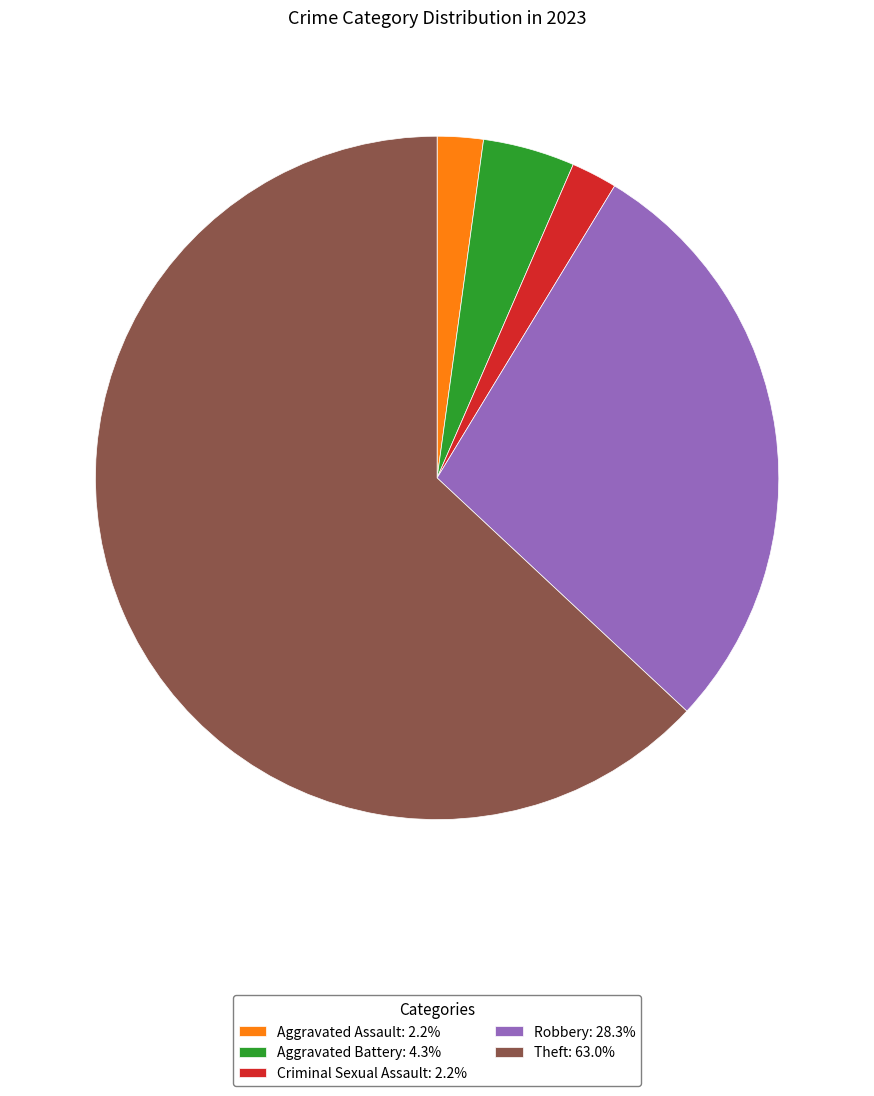

Does Criminal Sexual Assault account for over 50% of the chart?

No